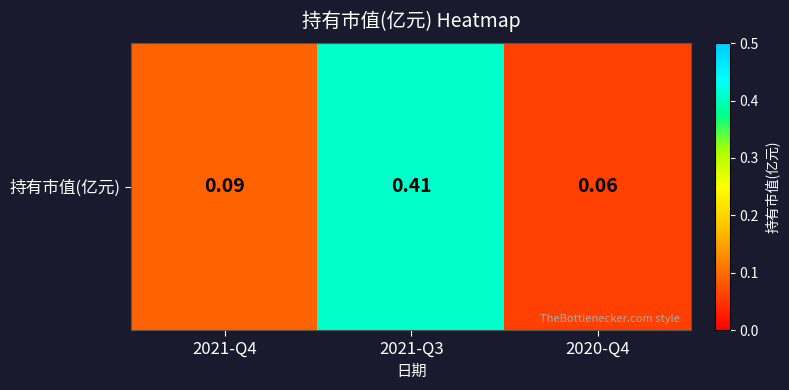

Reading left to right, list all the values displayed in this chart.

2021-Q4=0.1	2021-Q3=0.4	2020-Q4=0.1